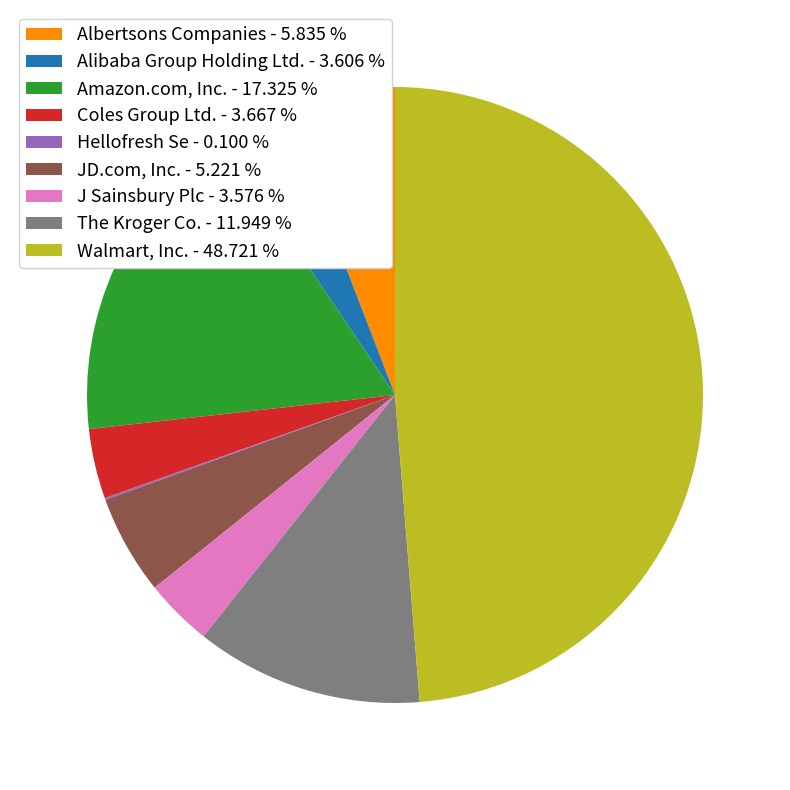

Is the sum of J Sainsbury Plc - 3.576 % and Alibaba Group Holding Ltd. - 3.606 % greater than half?

No